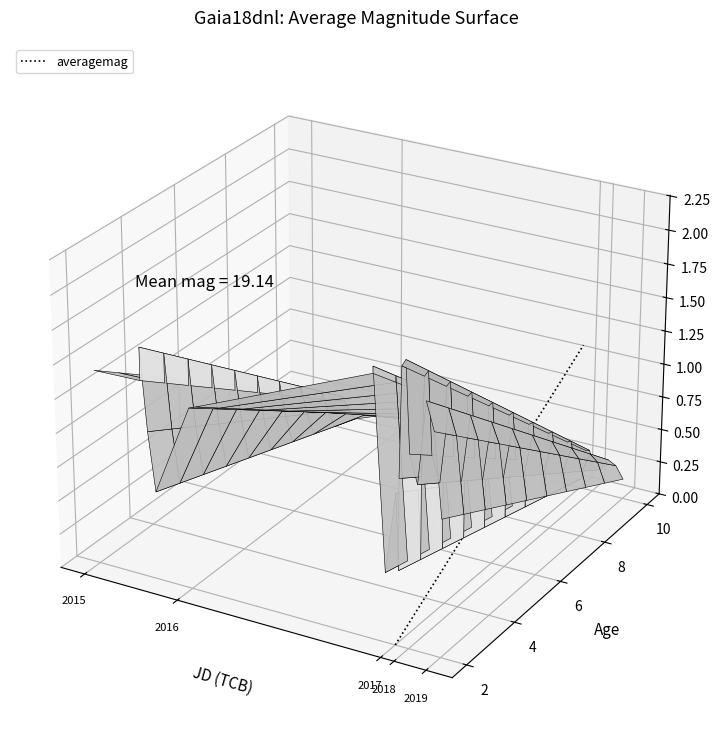

Rank the categories by value from highest to lowest.

2016, 2015